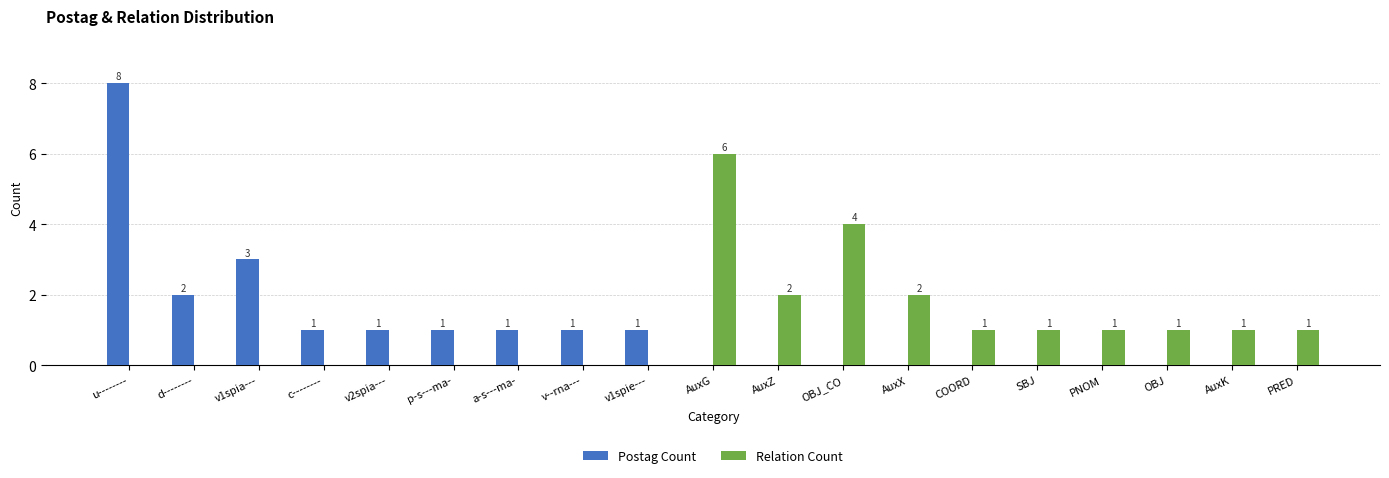

Which series has the largest total across all categories?

Relation Count